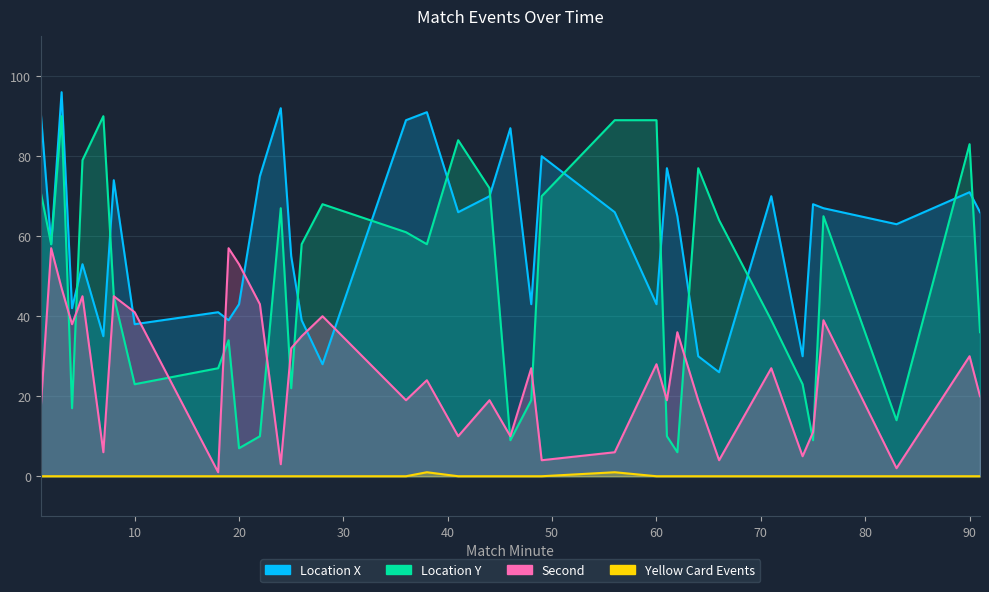

True or false: Yellow Card Events and Location X intersect in this chart.

False